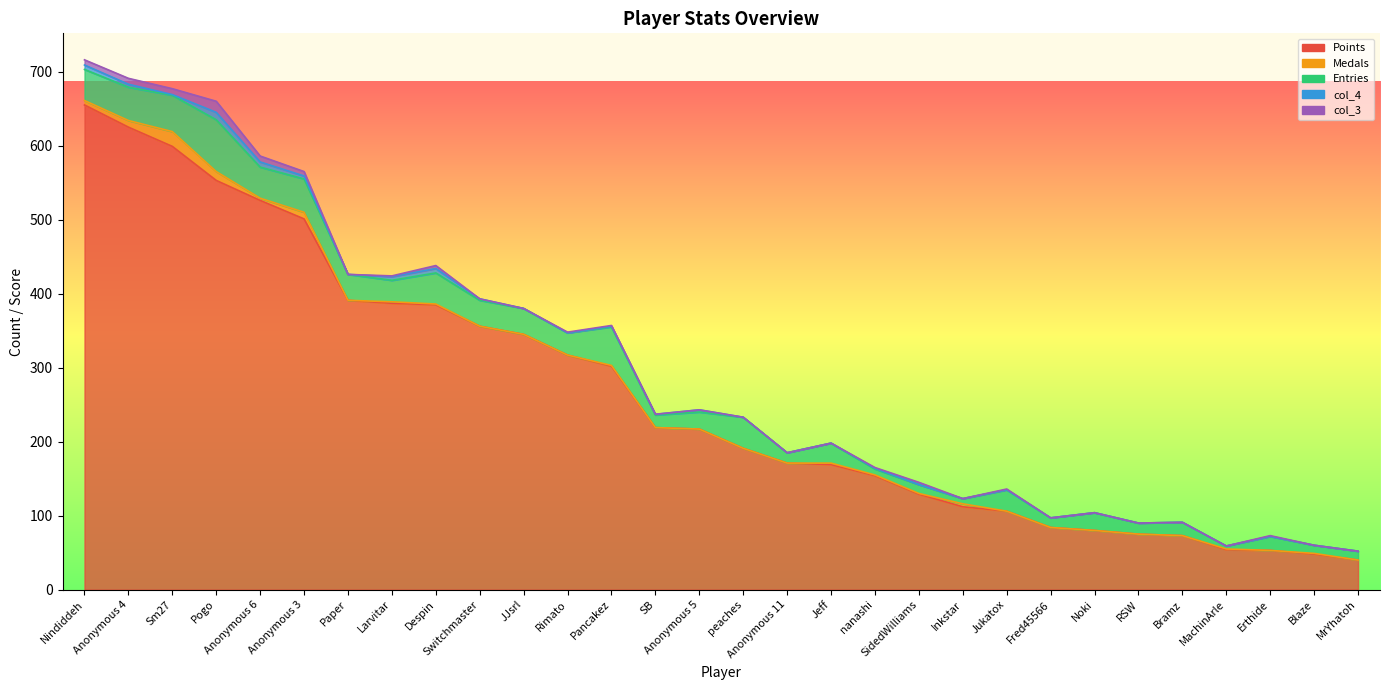

What is the difference between the Points values at Switchmaster and MrYhatoh?

316